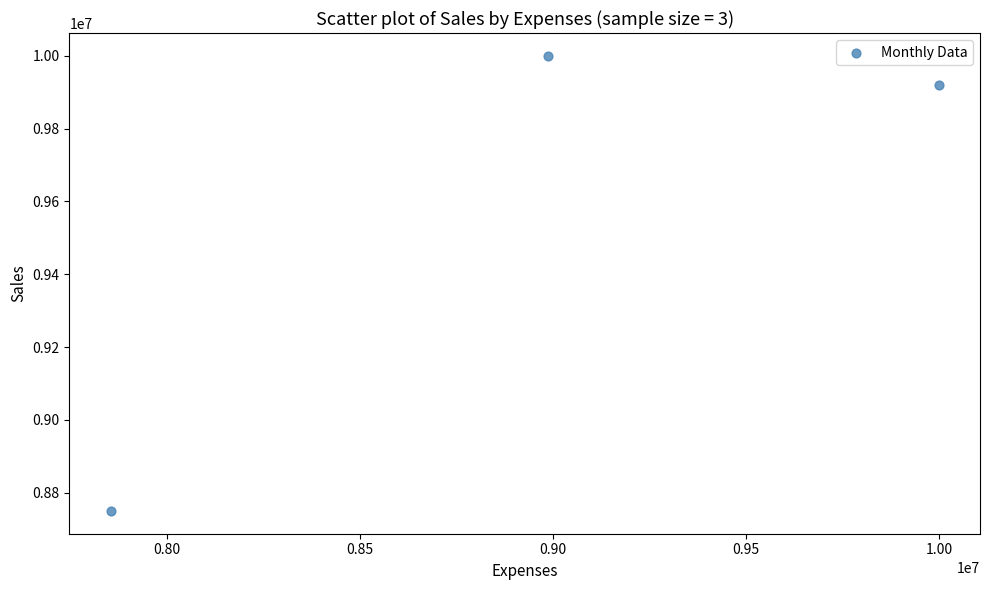

What is the average X value?

8946167